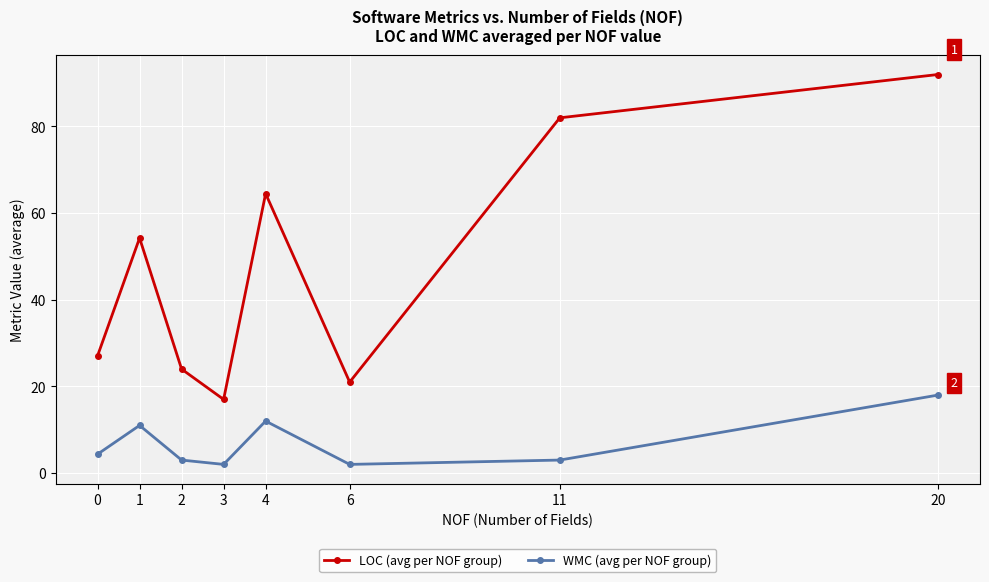

What are all the series names shown in the legend?

LOC (avg per NOF group), WMC (avg per NOF group)